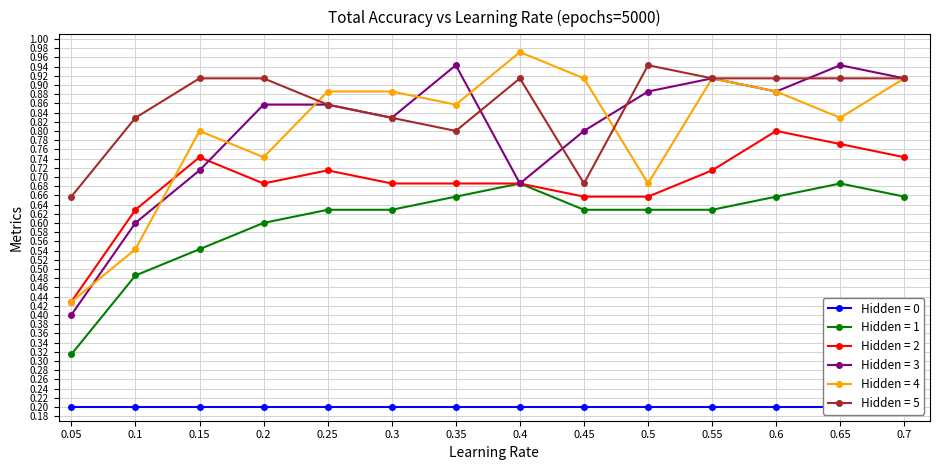

What is the total value across all series at 0.2?

3.8